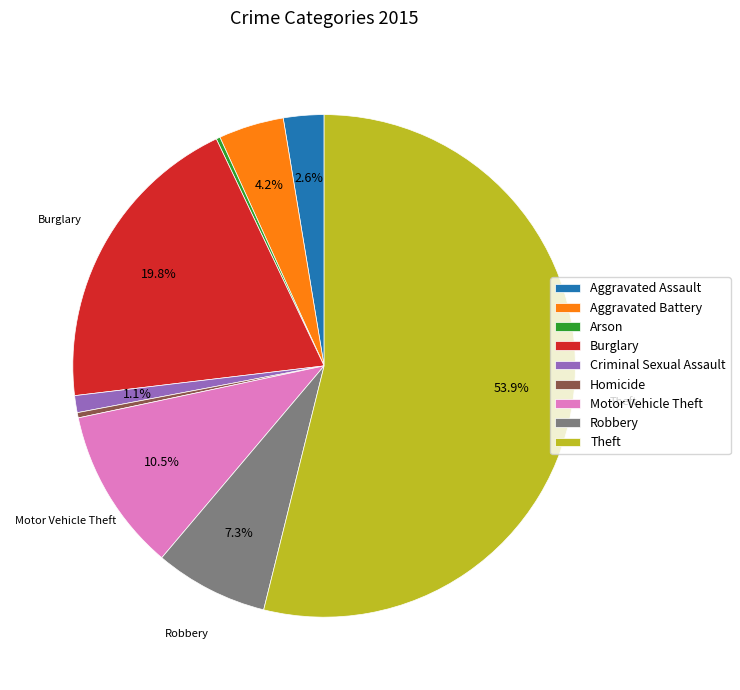

What is the largest slice in the pie chart?

Theft